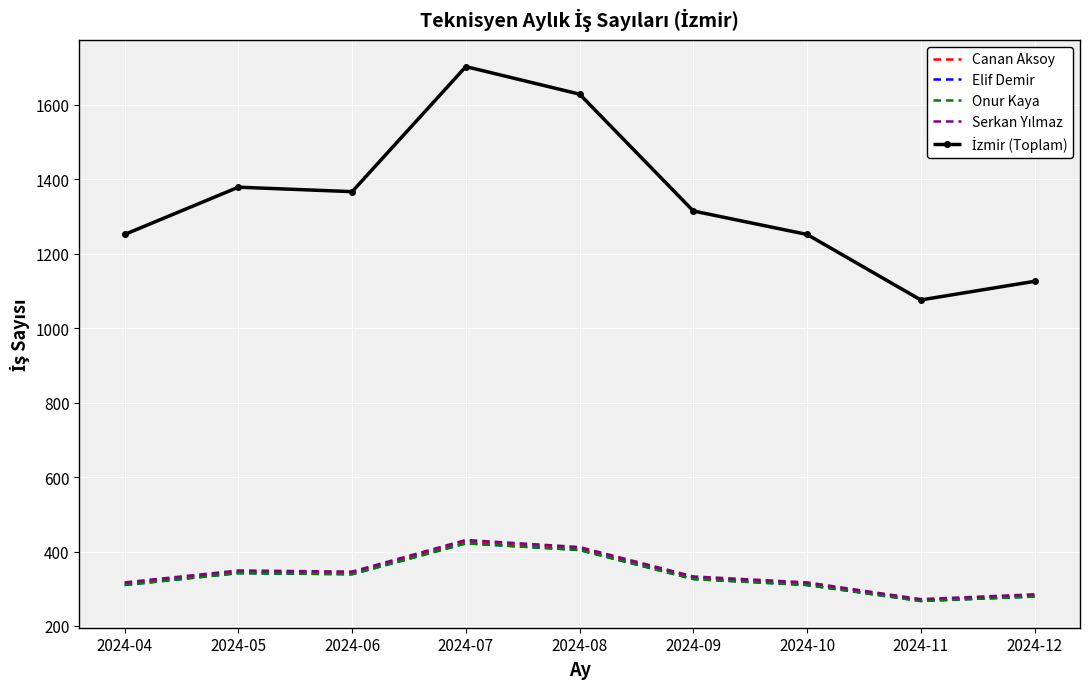

What is the spread (max minus min) of values at 2024-09?

989